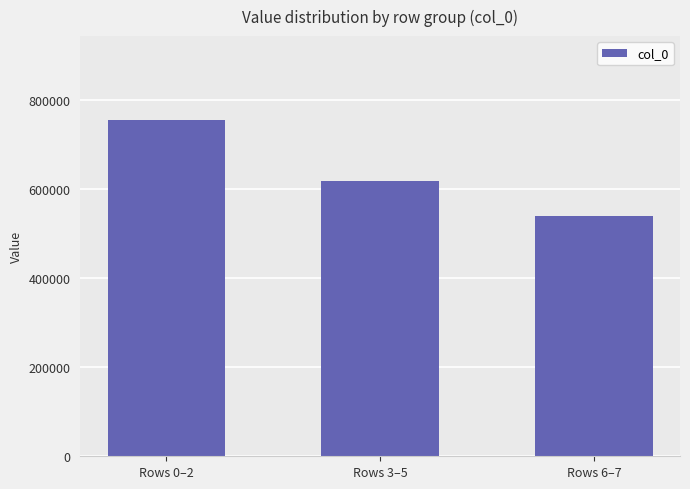

Reading left to right, transcribe all the data shown in this chart.

Rows 0–2=754189	Rows 3–5=618309	Rows 6–7=538367